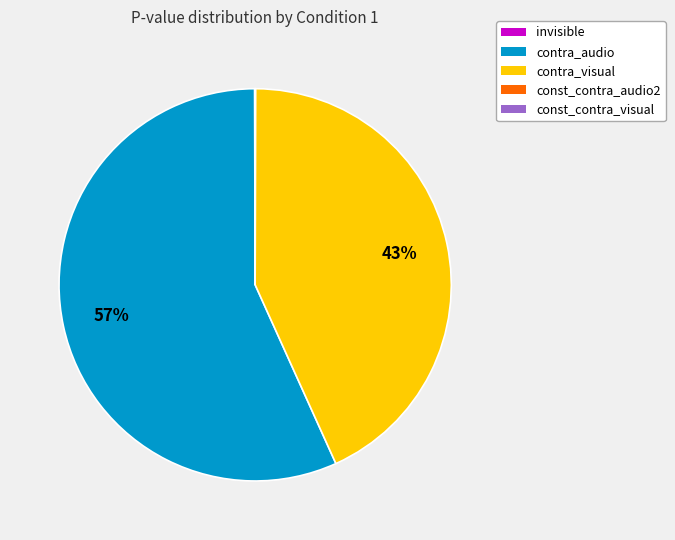

To the nearest percent, what is the difference between the largest and smallest slice percentages?

57%